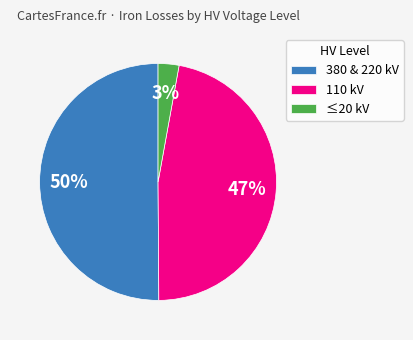

Rank the categories by value from lowest to highest.

≤20 kV, 110 kV, 380 & 220 kV